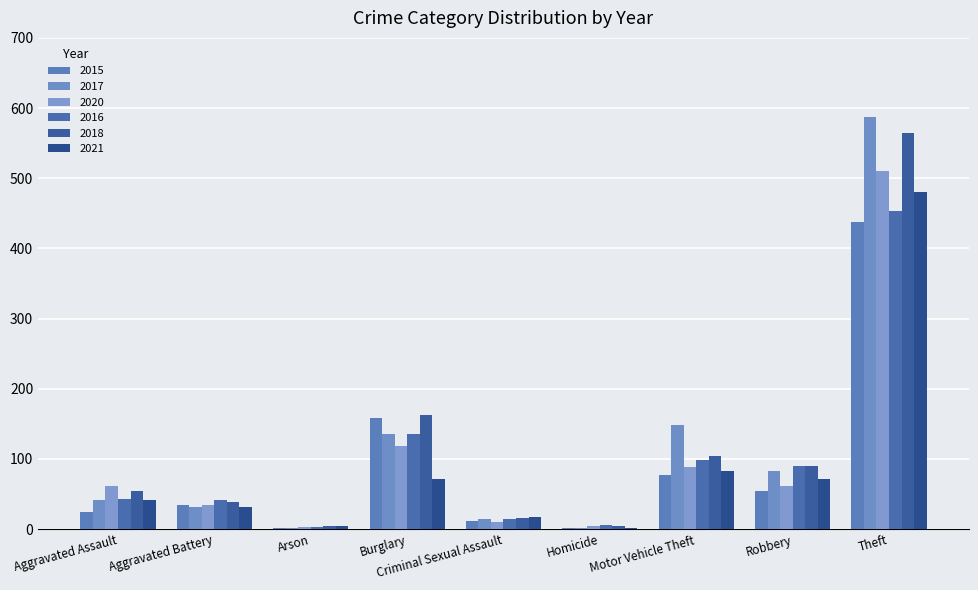

Is it true that 2015 equals 437 at Theft?

True